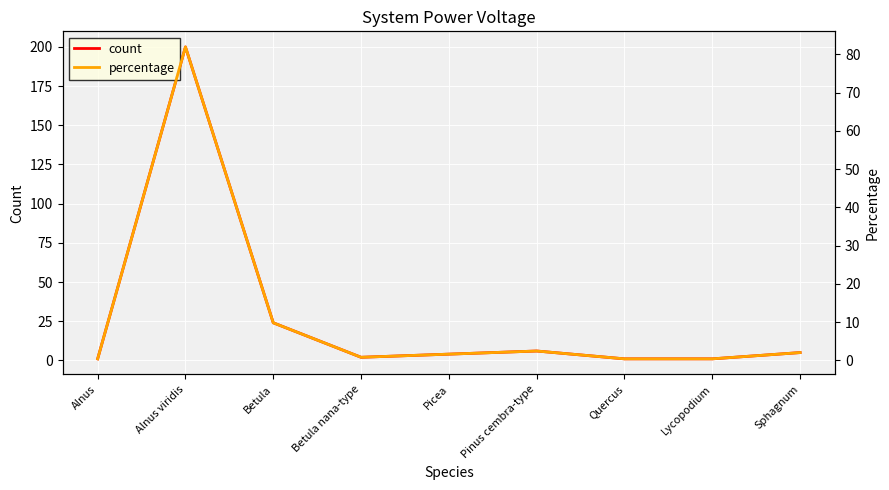

Which series changed the most between Alnus and Betula?

count